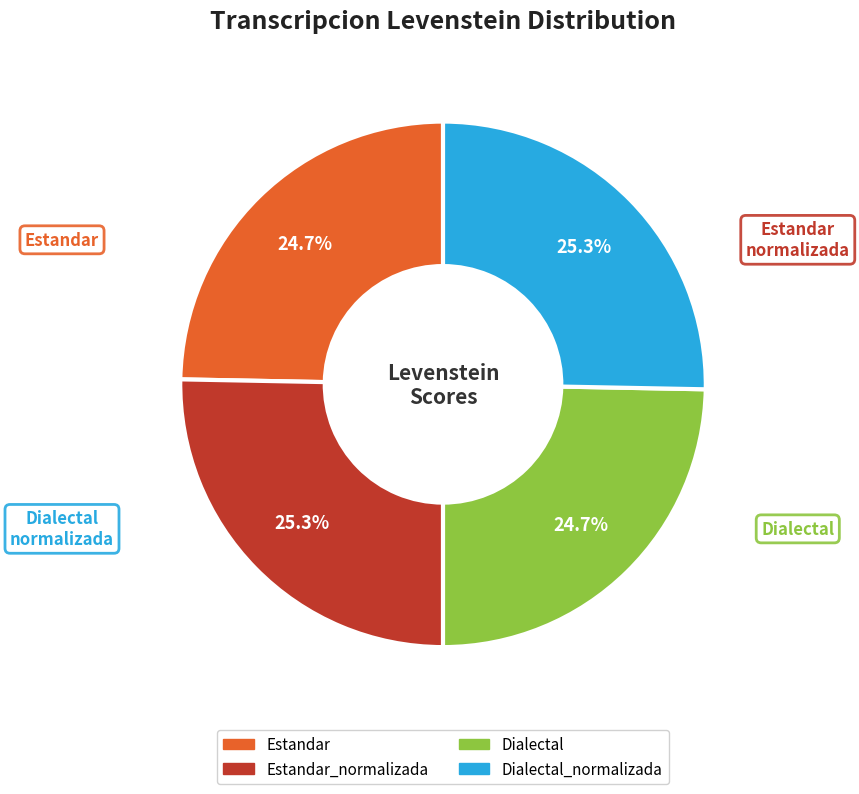

Is there any slice that represents more than half of the pie?

No